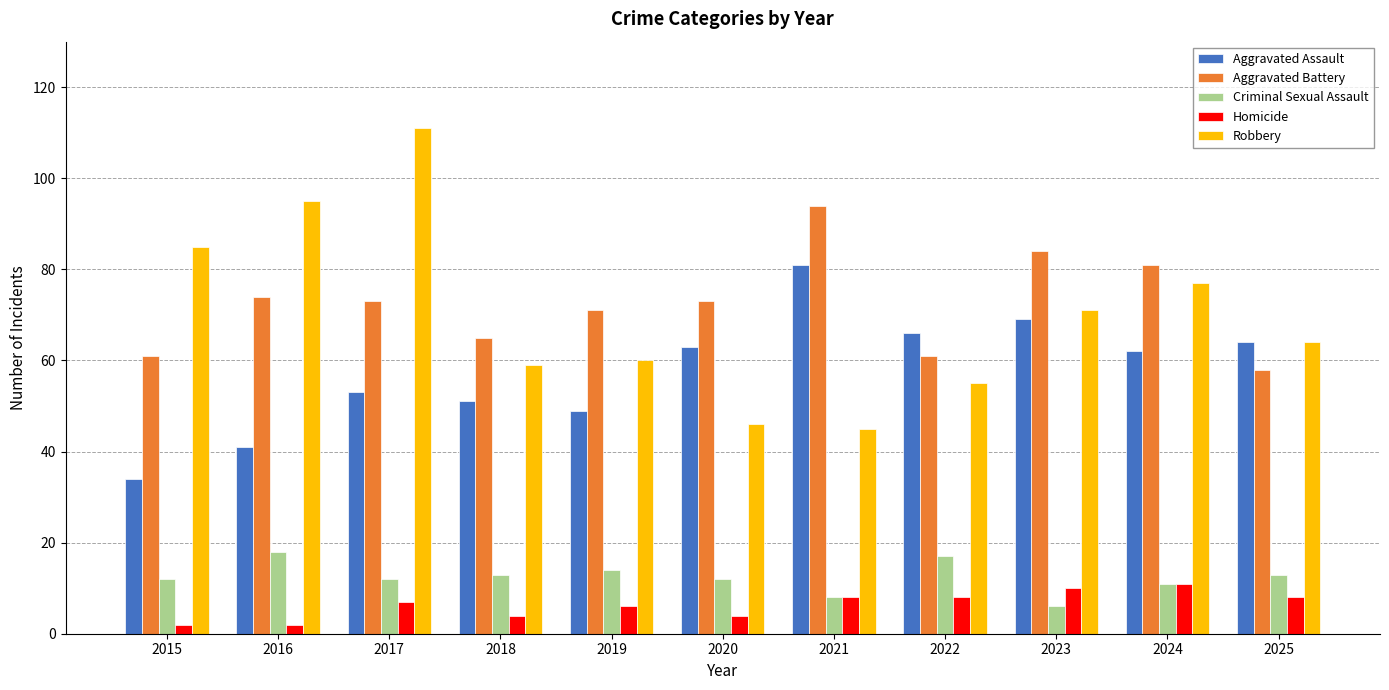

What is the spread (max minus min) of values at 2017?

104